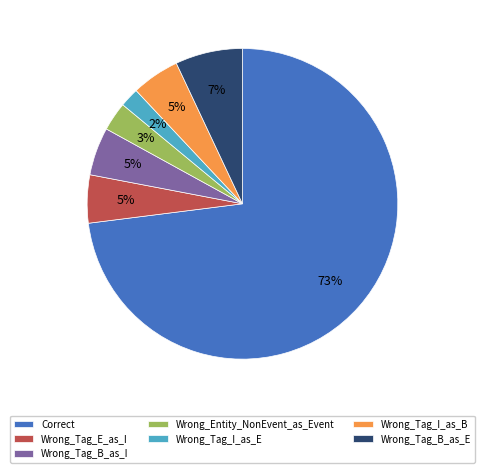

To the nearest percent, what percentage of the pie is Correct?

73%